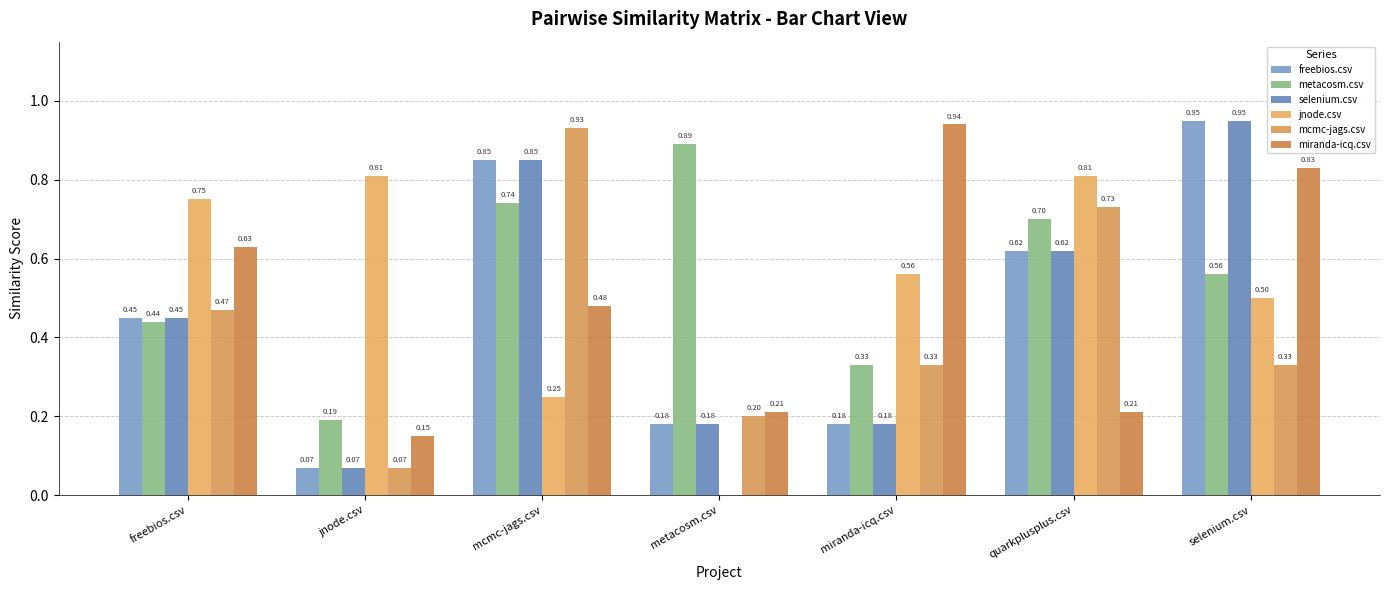

What are all the series names shown in the legend?

freebios.csv, metacosm.csv, selenium.csv, jnode.csv, mcmc-jags.csv, miranda-icq.csv